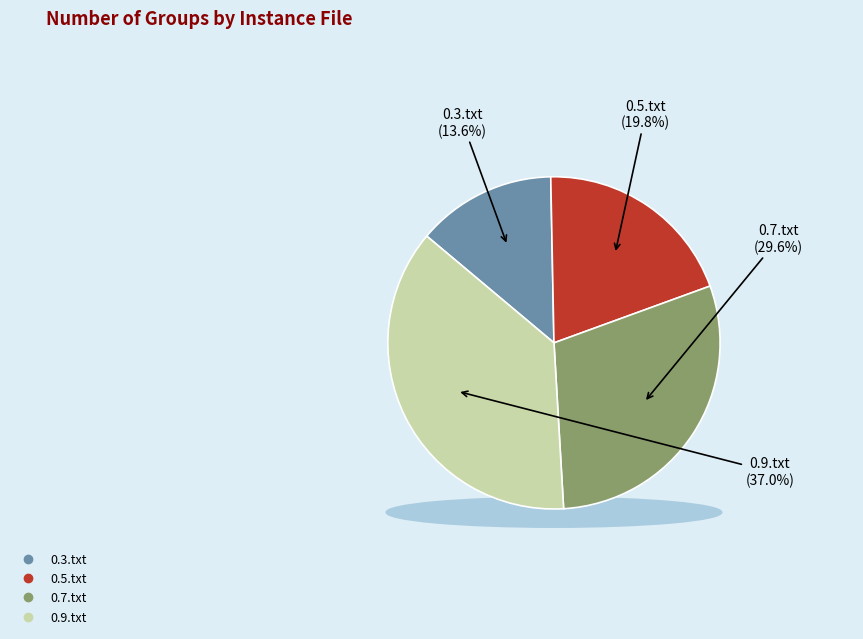

Does 0.9.txt account for over 50% of the chart?

No